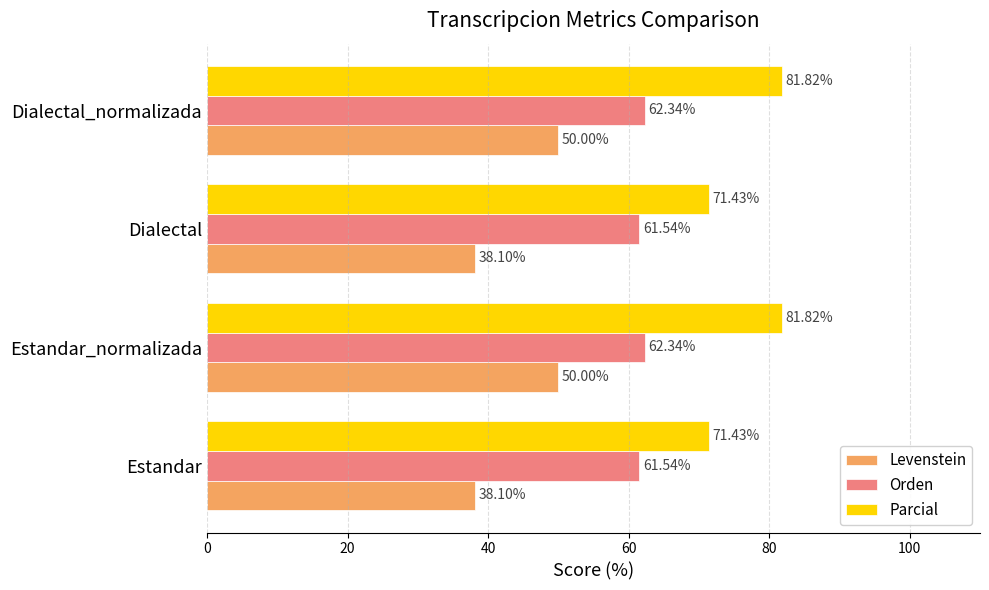

At how many categories does at least one series exceed 55?

4